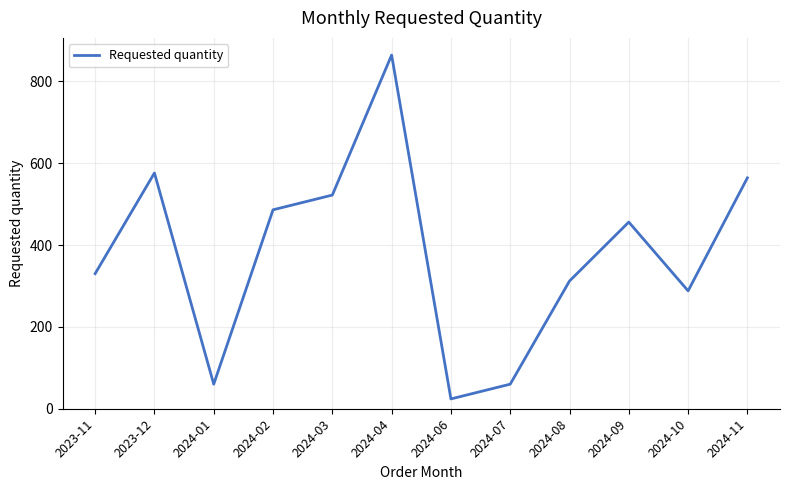

Is it true that the value at 2024-10 is 483?

False